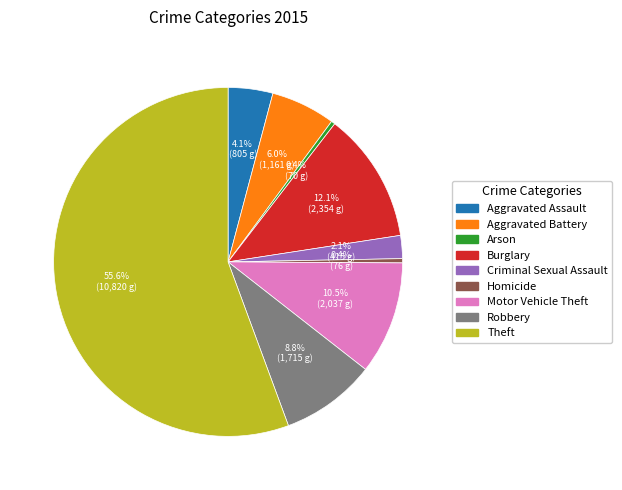

What percentage is the Burglary slice, to the nearest percent?

12%